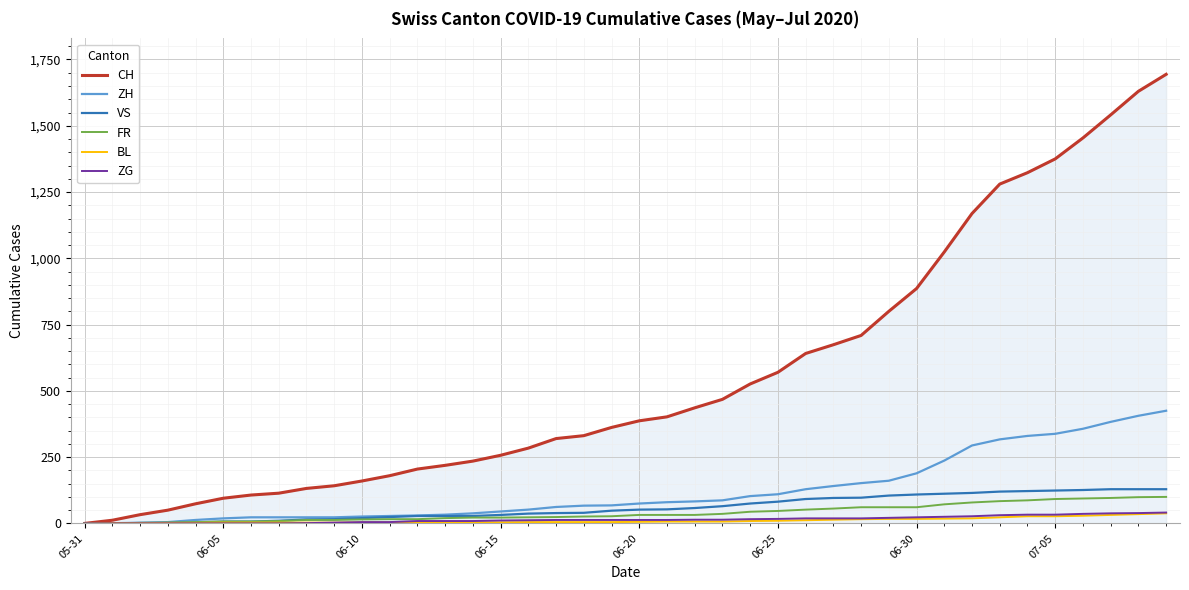

What is the greatest value displayed?

1694